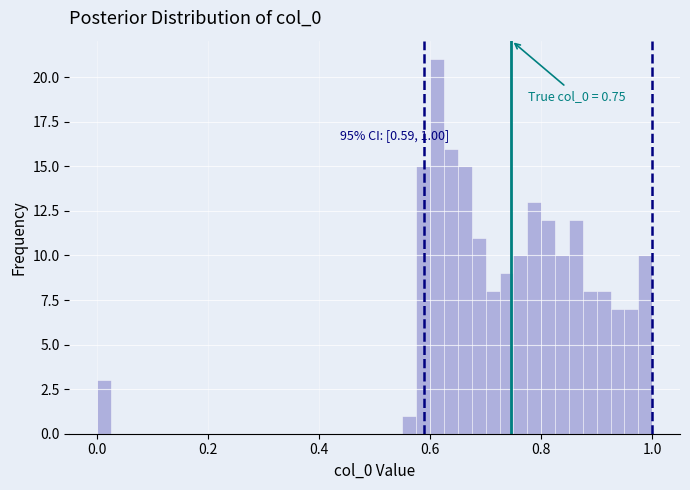

Read against the x-axis, roughly where is the centre of the tallest bar?

0.62